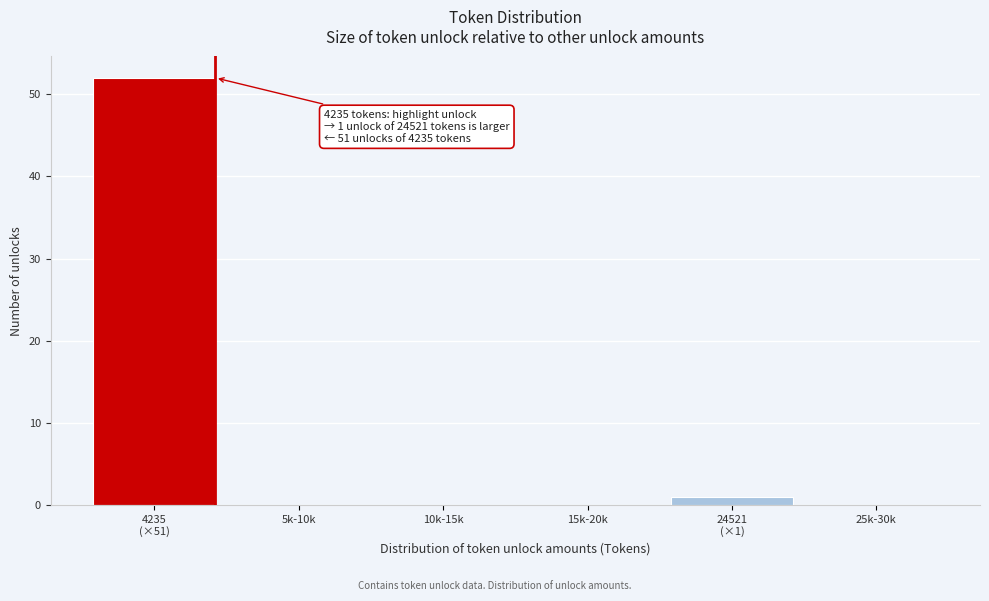

The value at 25k-30k is 36. True or false?

False